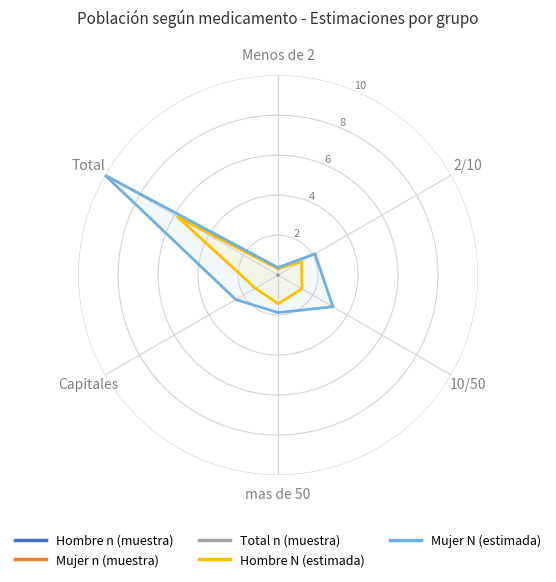

Does the chart have visible grid lines?

Yes